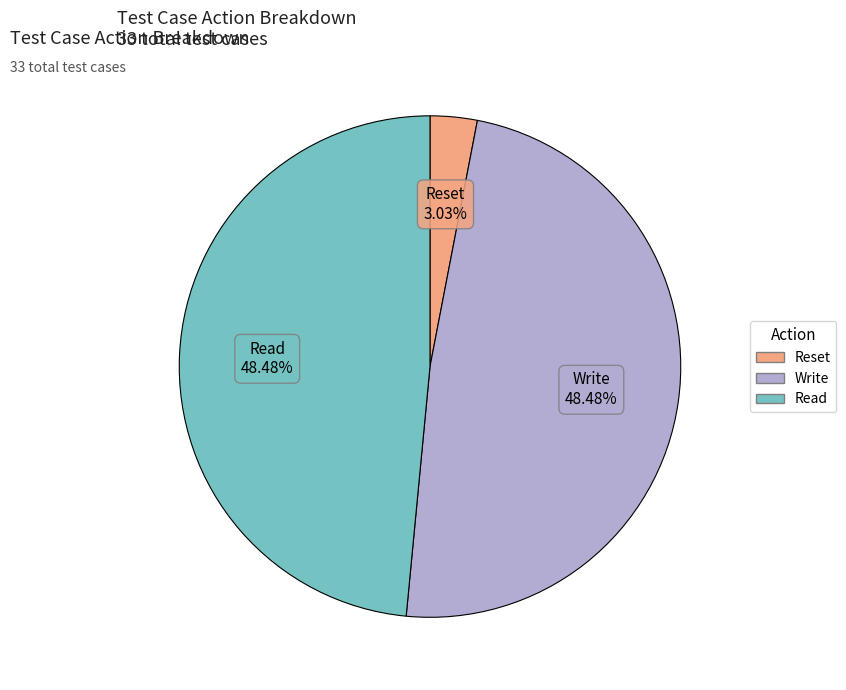

What percentage is the Reset slice, to the nearest percent?

3%